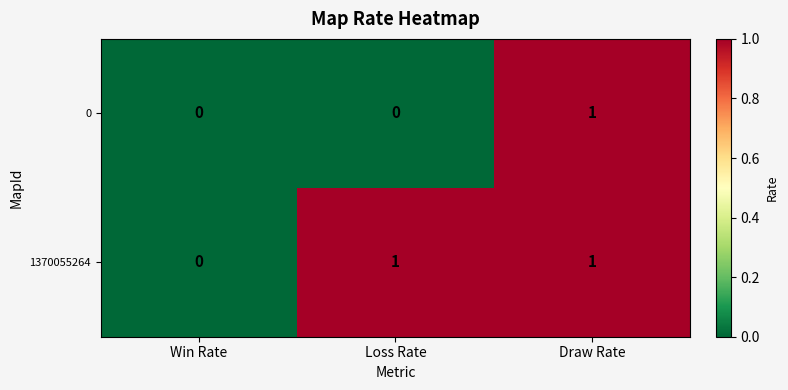

At which label does 1370055264 reach its minimum?

Win Rate